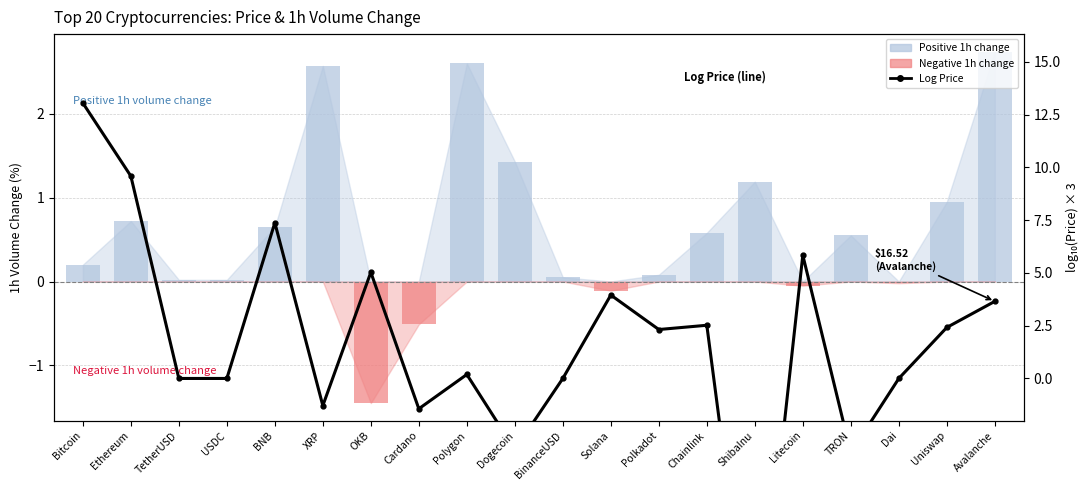

How many values in 1h Volume % change (bar) are below zero?

5